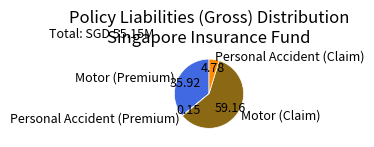

What is the ratio of the value at Motor (Premium) to the value at Personal Accident (Claim)?

7.5